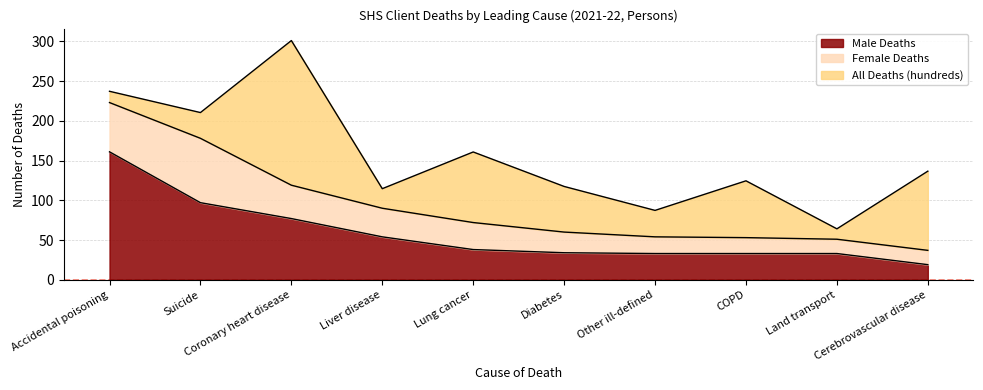

What is the label of the 8th point from the left?

COPD